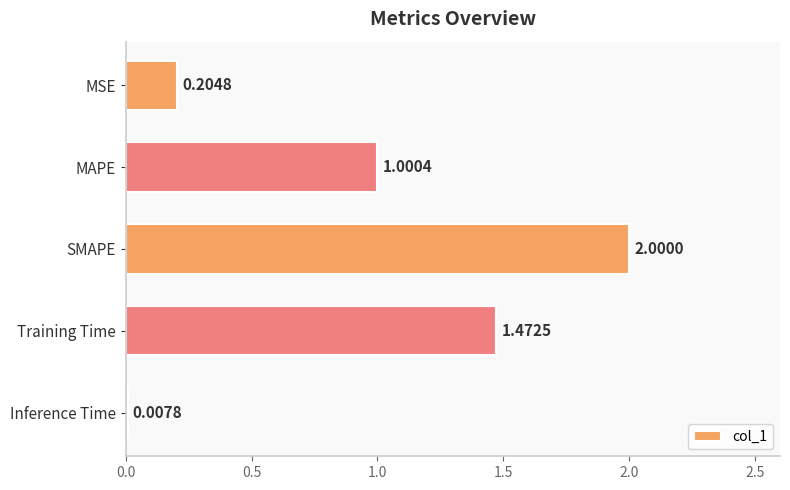

At which label is the value closest to 1?

MAPE